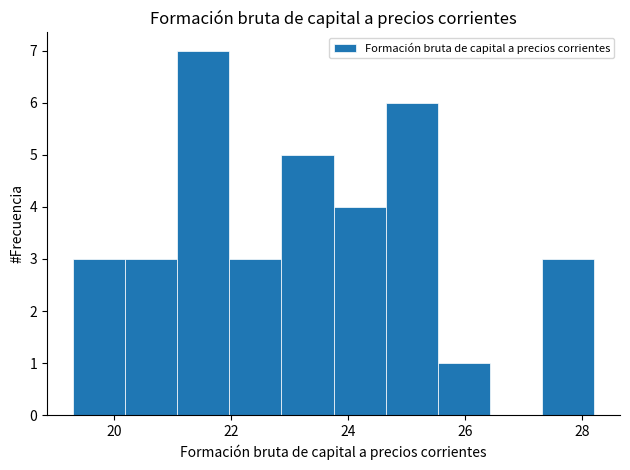

Reading left to right, transcribe this chart: for each bar, give the range it covers on the x-axis and its height. Neither the bar edges nor the heights are printed on the chart, so give them approximately, as read against the axes.

19.4 to 20.2: 3
20.2 to 21.0: 3
21.0 to 22.0: 7
22.0 to 22.8: 3
22.8 to 23.8: 5
23.8 to 24.6: 4
24.6 to 25.6: 6
25.6 to 26.4: 1
26.4 to 27.4: 0
27.4 to 28.2: 3